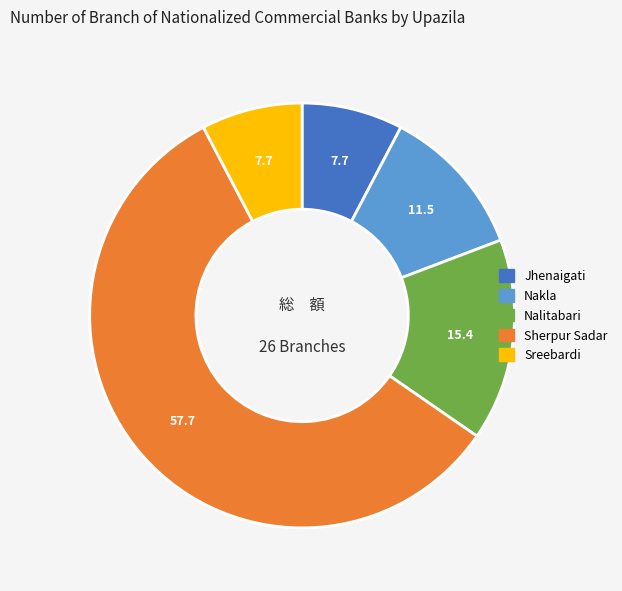

How many segments does this pie chart have?

5